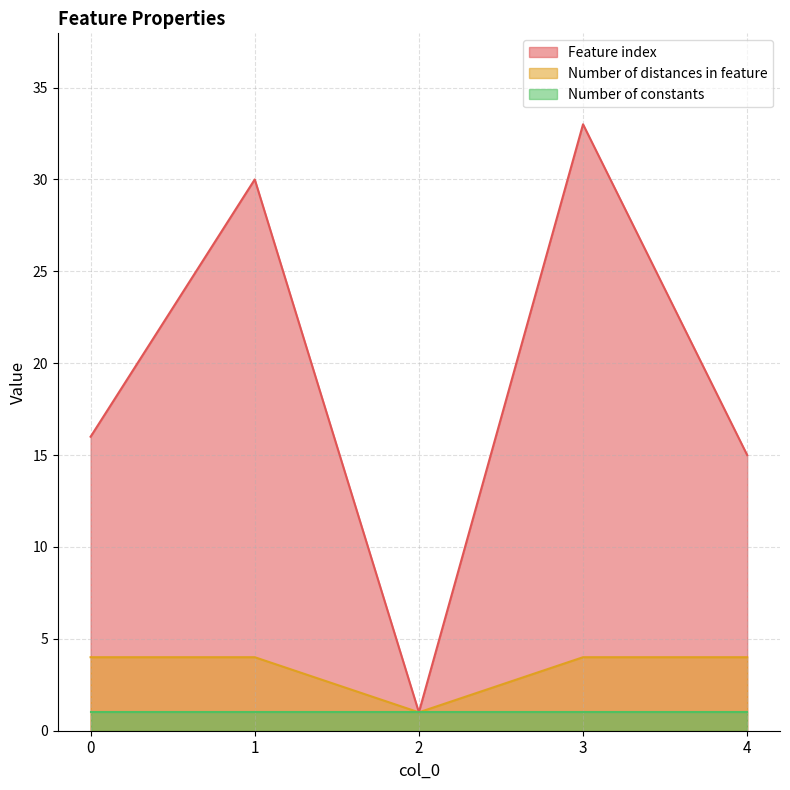

What is the value of the Feature index point at the 4th from the left?

33